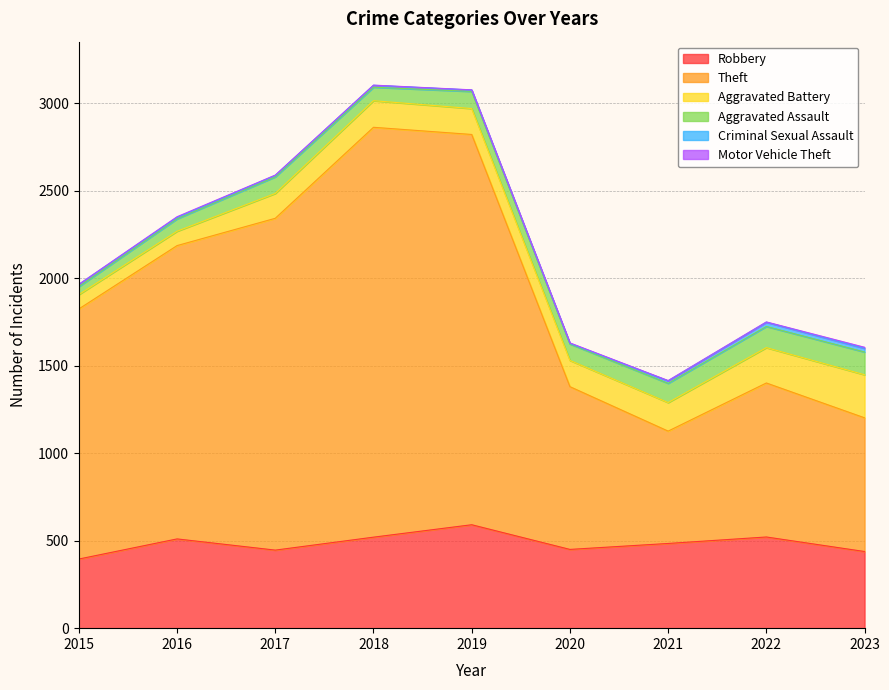

Which series changed the most between 2019 and 2023?

Theft